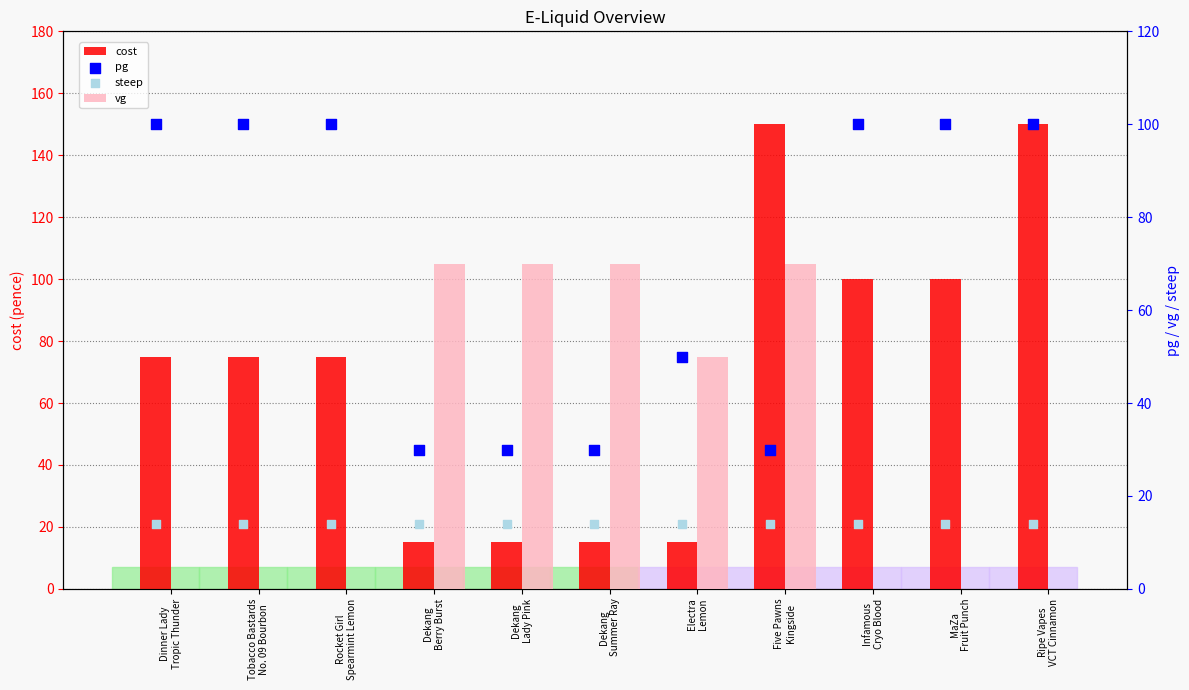

Which series reaches the minimum Y coordinate?

vg